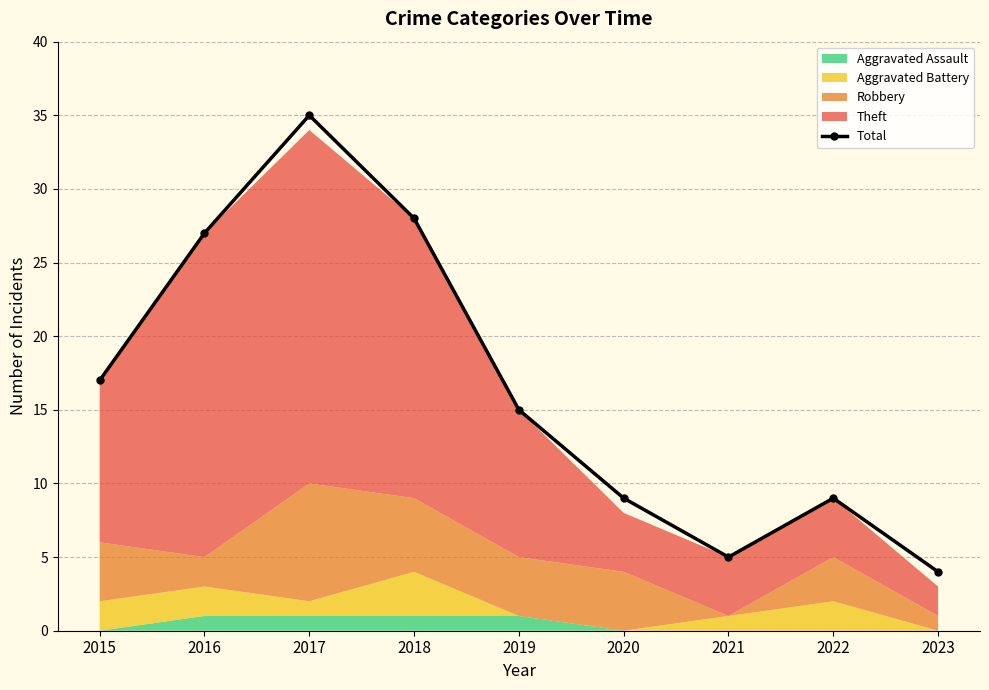

How many lines are shown in the chart?

1